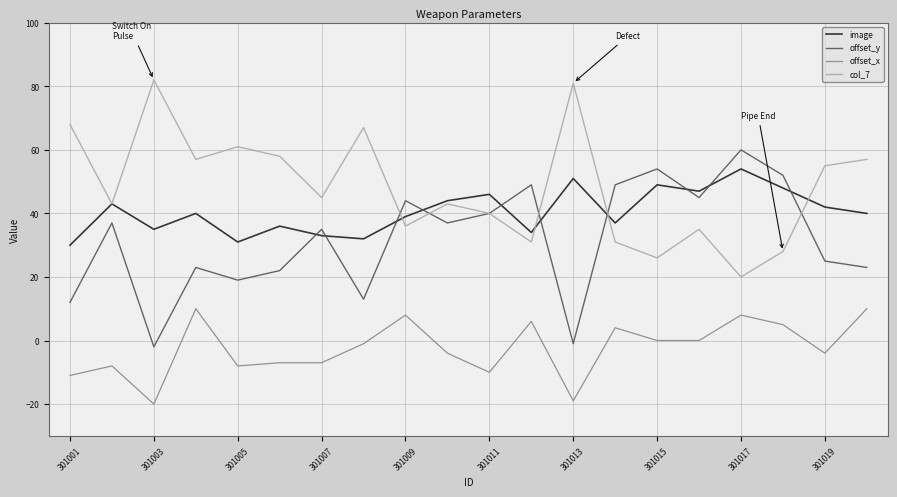

List the series in order of their peak value, lowest first.

offset_x, image, offset_y, col_7